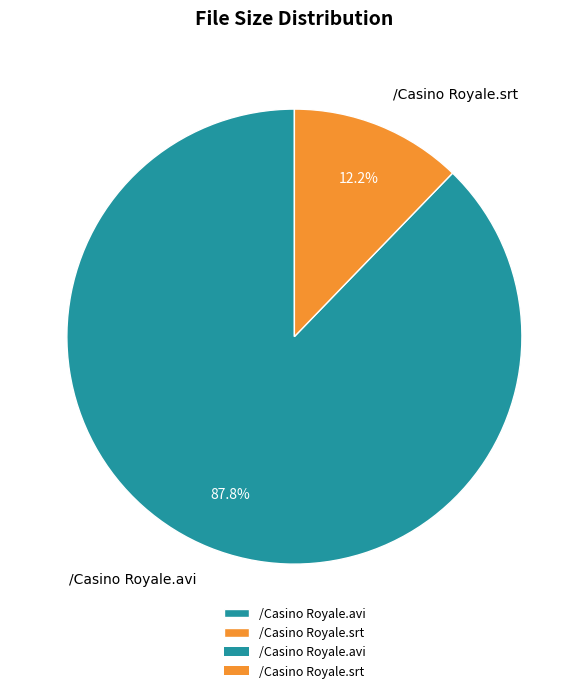

Rank the categories by value from highest to lowest.

/Casino Royale.avi, /Casino Royale.srt